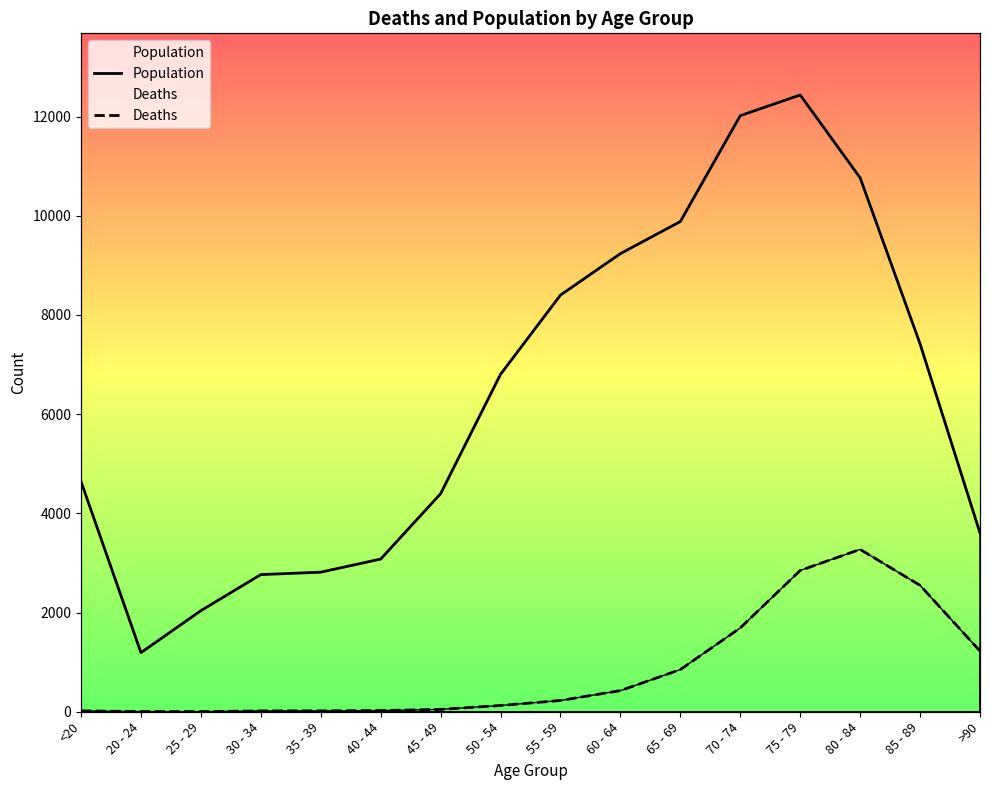

What is the minimum value shown in the chart?

3